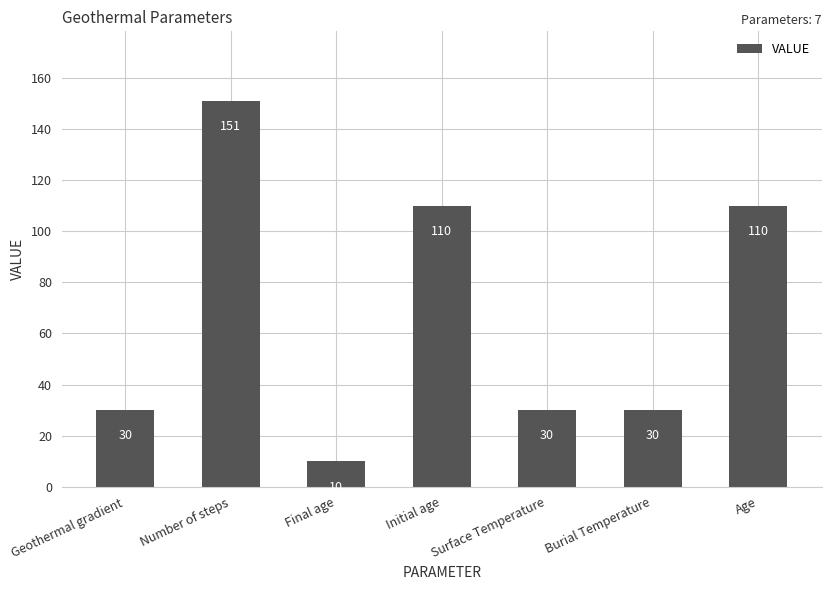

How many values are between 30 and 110?

5